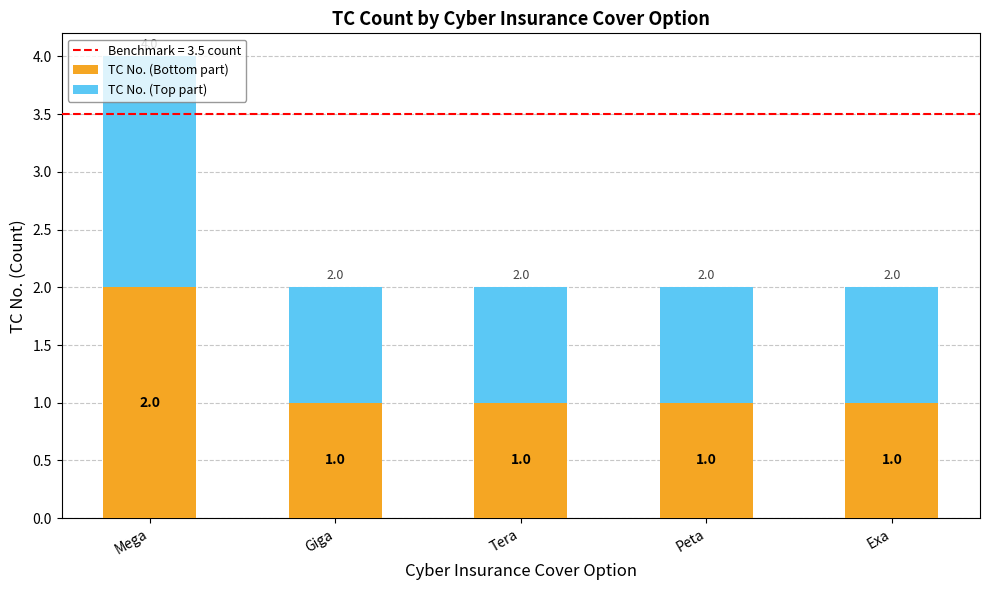

Read the TC No. (Bottom part) value at Peta.

1